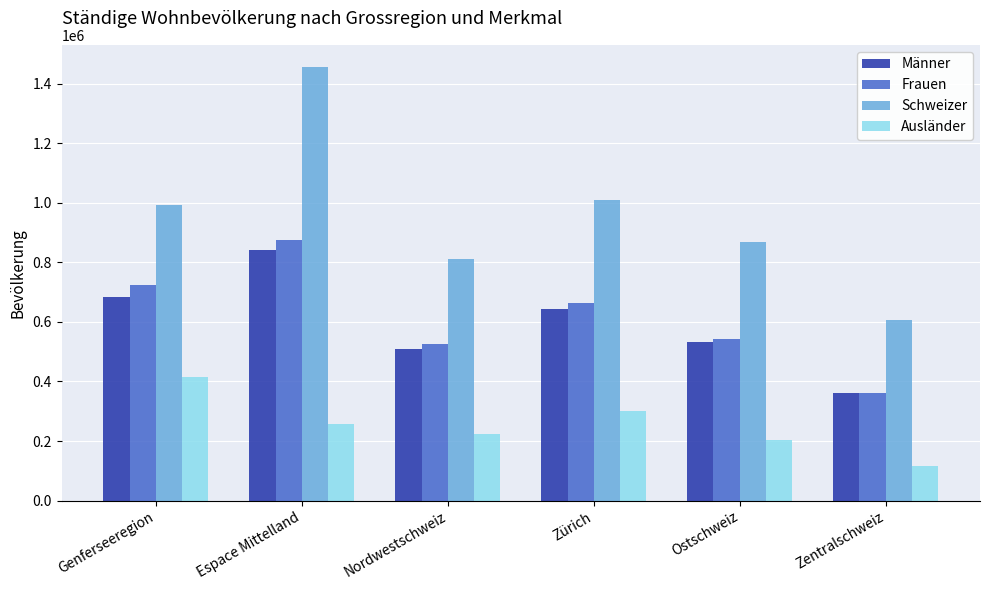

What is the approximate value of Schweizer at Espace Mittelland, to the nearest 50?

1457300